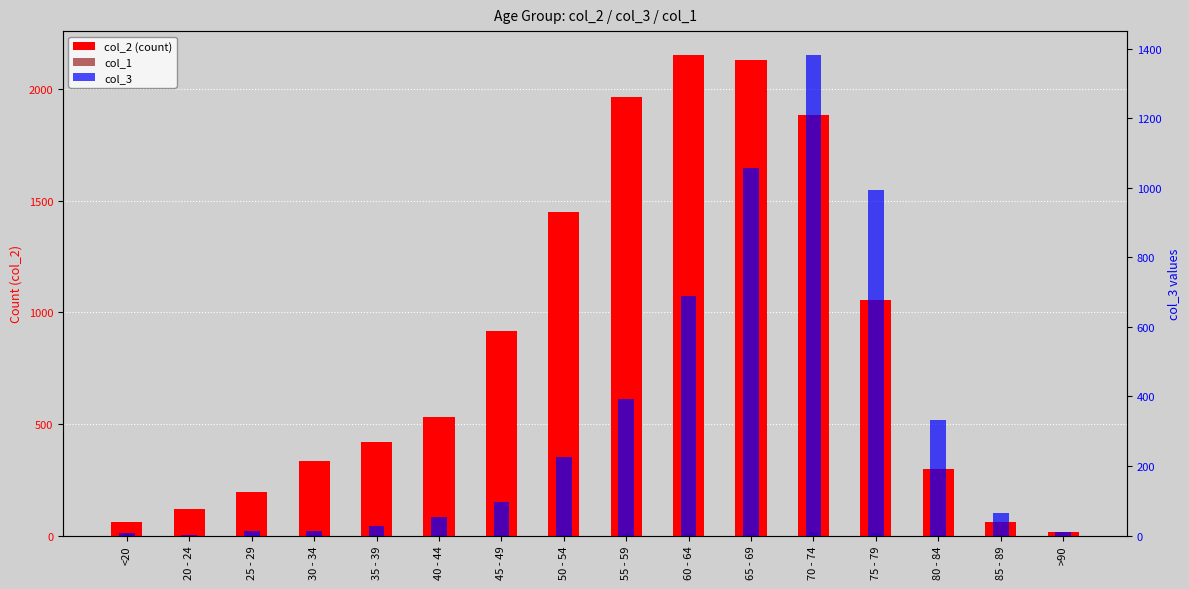

Rank the series by their average value, from lowest to highest.

col_1, col_3, col_2 (count)